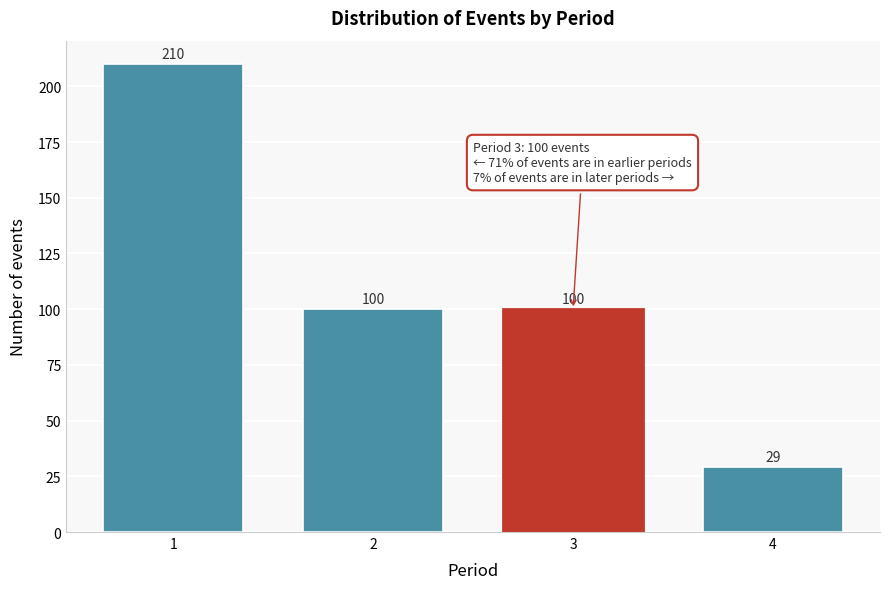

Reading right to left, list all the values displayed in this chart.

29	100	100	210